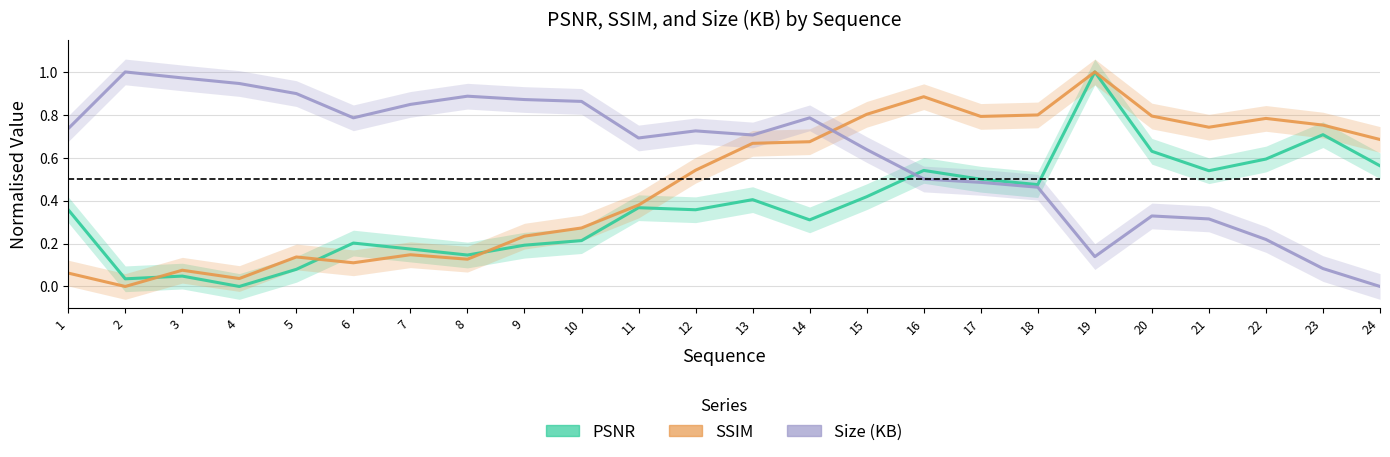

What is the value of the PSNR point at the 16th from the left?

0.5